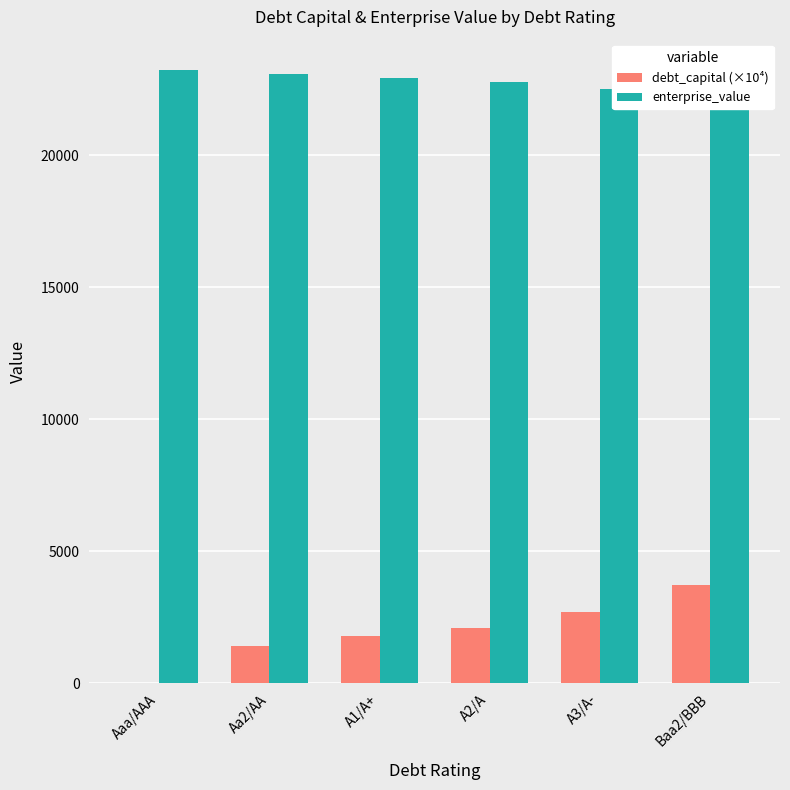

True or false: enterprise_value has a value of 22908.7 at A1/A+.

True